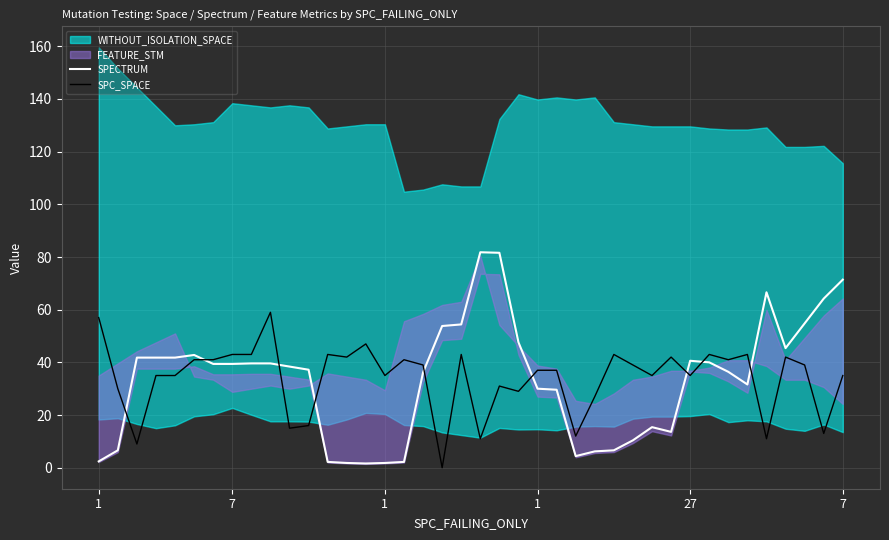

Rank the categories by SPC_SPACE value from highest to lowest.

9, 1, 14, 7, 8, 12, 19, 27, 32, 34, 13, 30, 36, 7, 6, 16, 33, 17, 28, 37, 23, 24, 1, 27, 15, 29, 31, 39, 21, 7, 22, 26, 11, 10, 38, 25, 20, 35, 1, 18